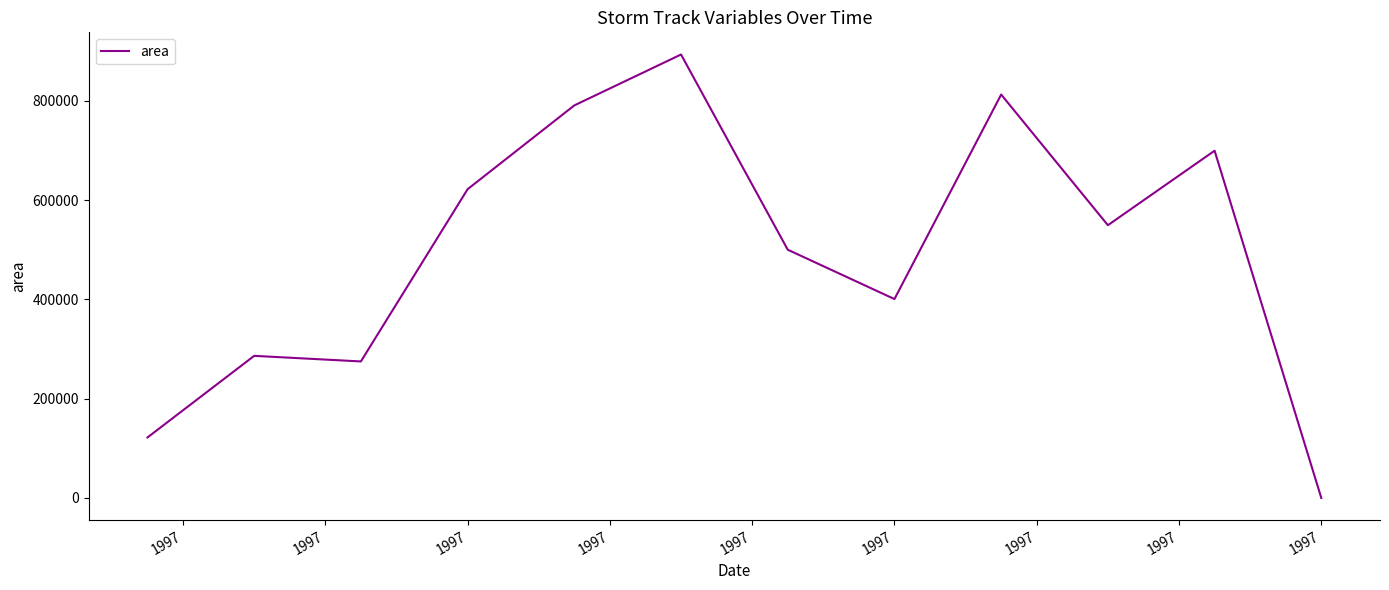

What is the difference between the maximum and minimum values?

893125